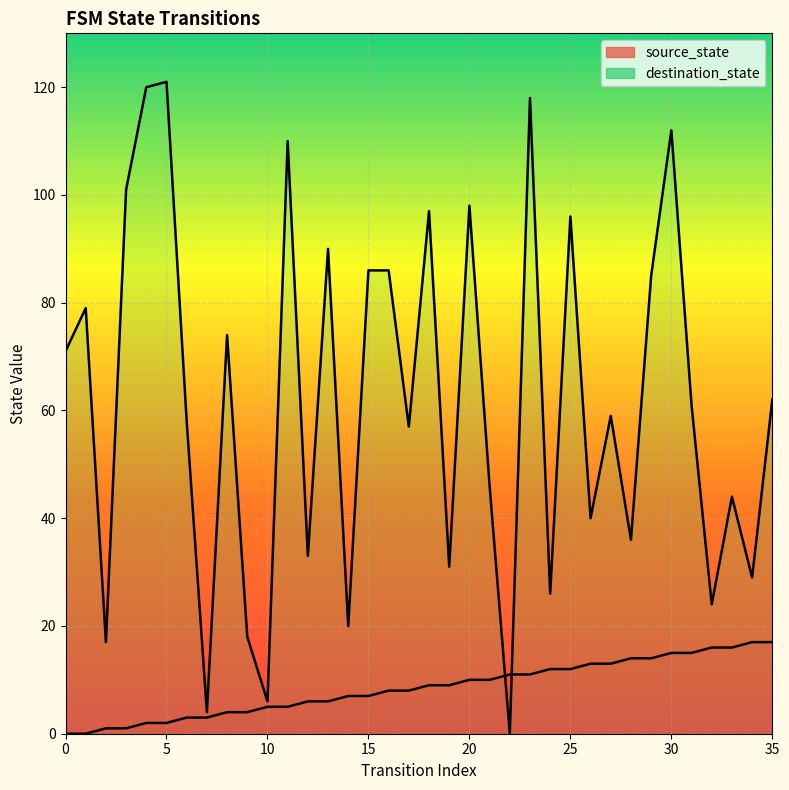

List the labels in order of destination_state value, largest first.

5, 4, 23, 30, 11, 3, 20, 18, 25, 13, 15, 16, 29, 1, 8, 0, 35, 31, 27, 6, 17, 21, 33, 26, 28, 12, 19, 34, 24, 32, 14, 9, 2, 10, 7, 22